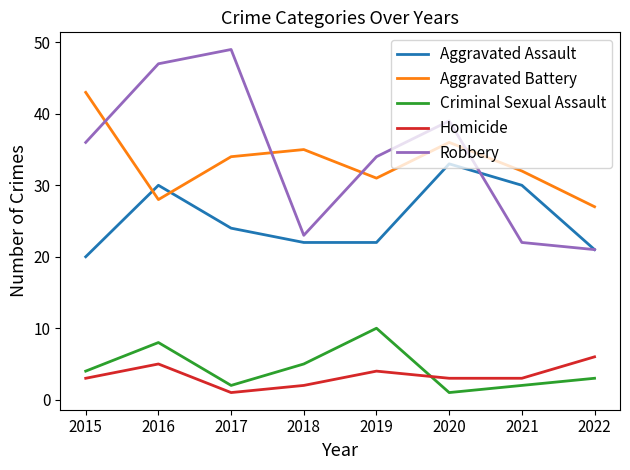

The value of Aggravated Battery at 2017 is 34. True or false?

True